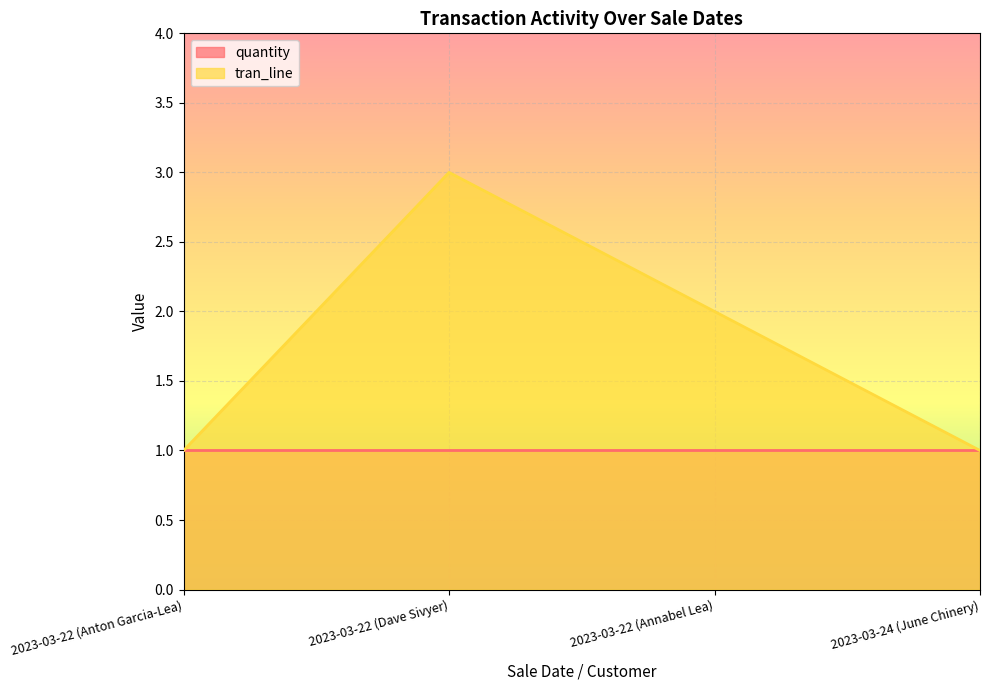

Approximately how many times larger is the value at 2023-03-24 (June Chinery) compared to 2023-03-22 (Annabel Lea)?

0.5